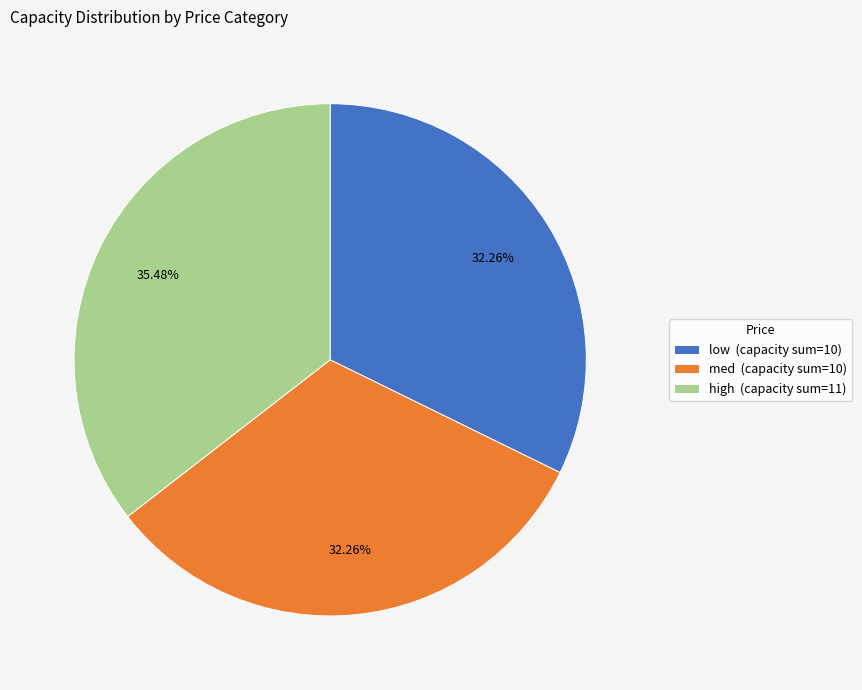

How many segments does this pie chart have?

3